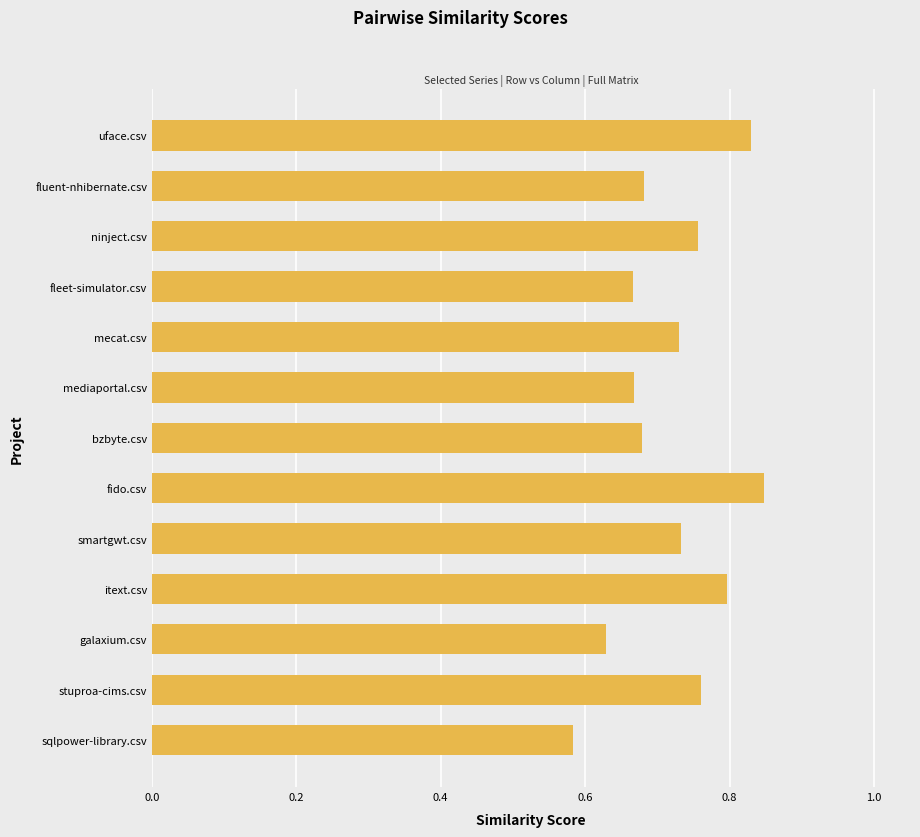

What is the difference between the maximum and minimum values?

0.3